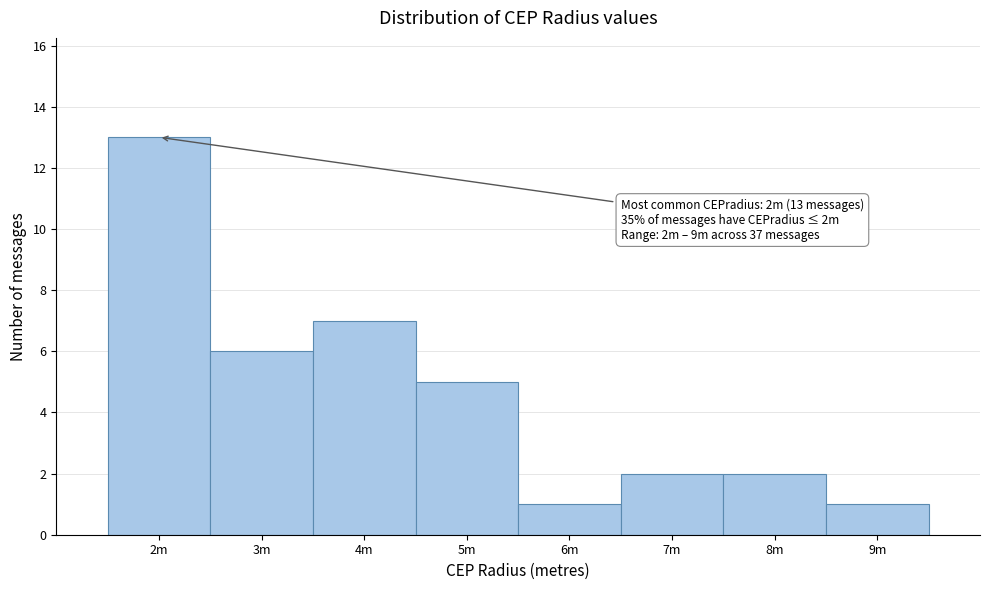

Reading right to left, transcribe all the data shown in this chart.

1	2	2	1	5	7	6	13